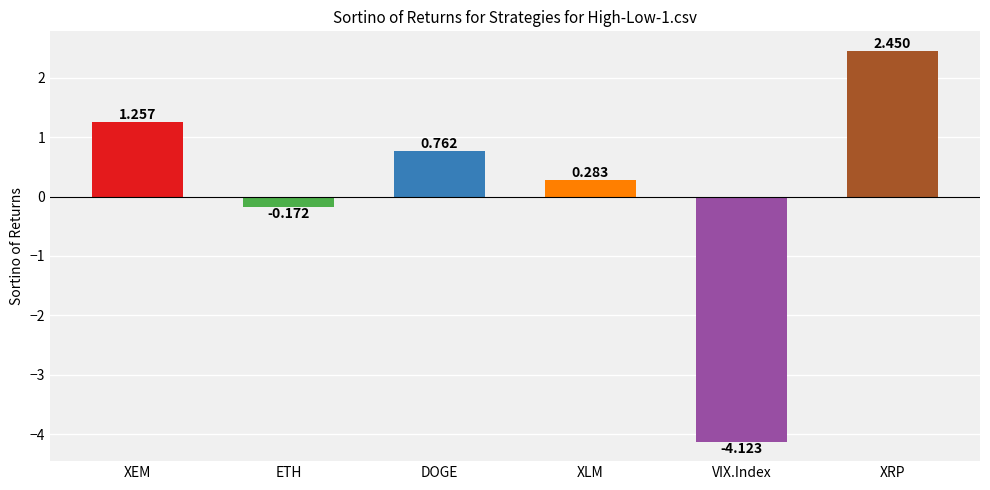

What is the label of the 2nd bar from the left?

ETH